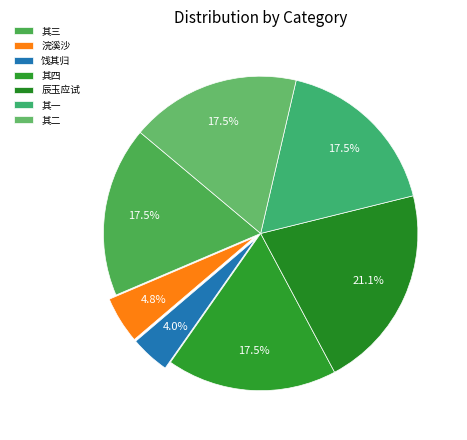

How many segments does this pie chart have?

7